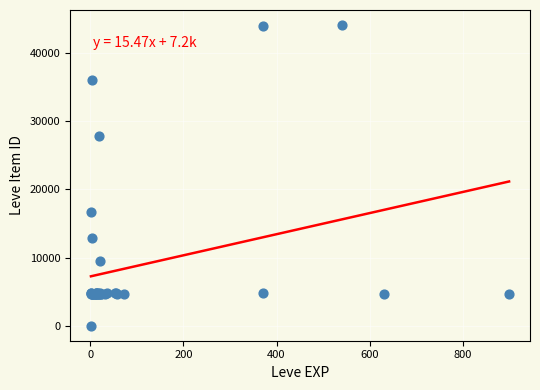

What Y value in the scatter plot is closest to 22050?

16734